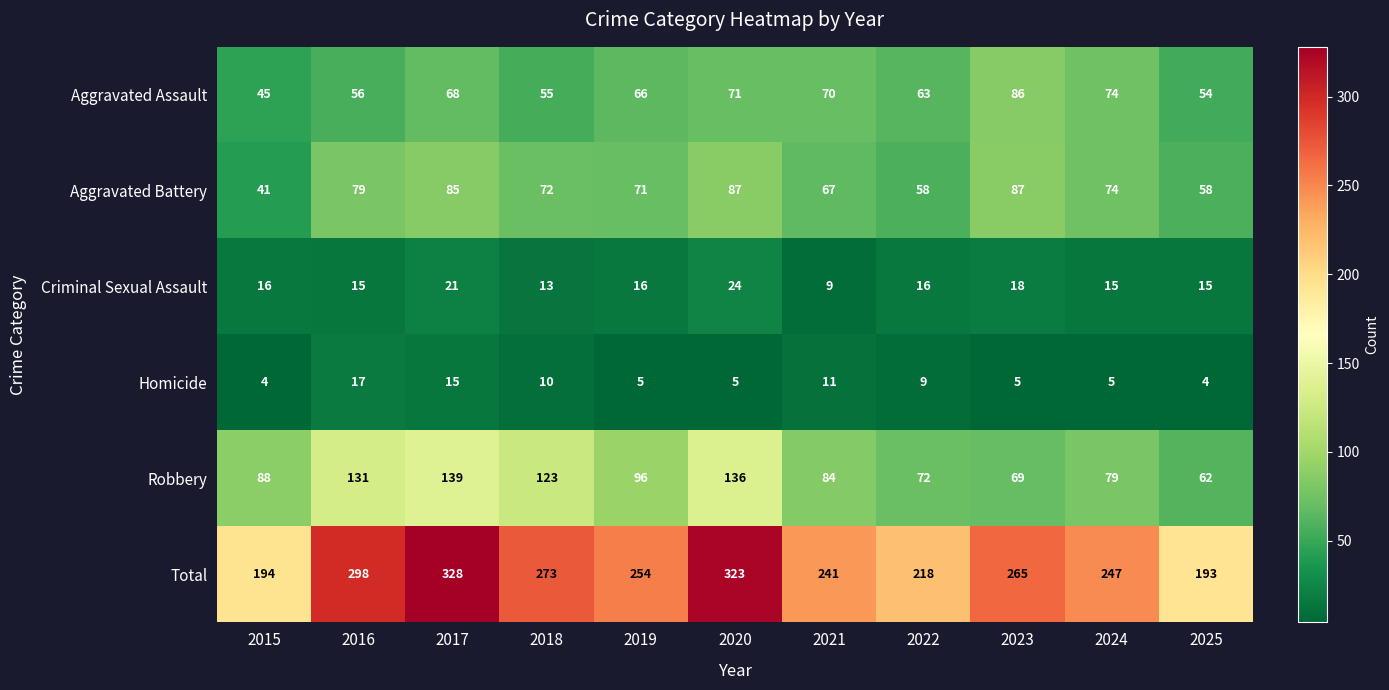

Where is Homicide nearest to the value 10?

2018